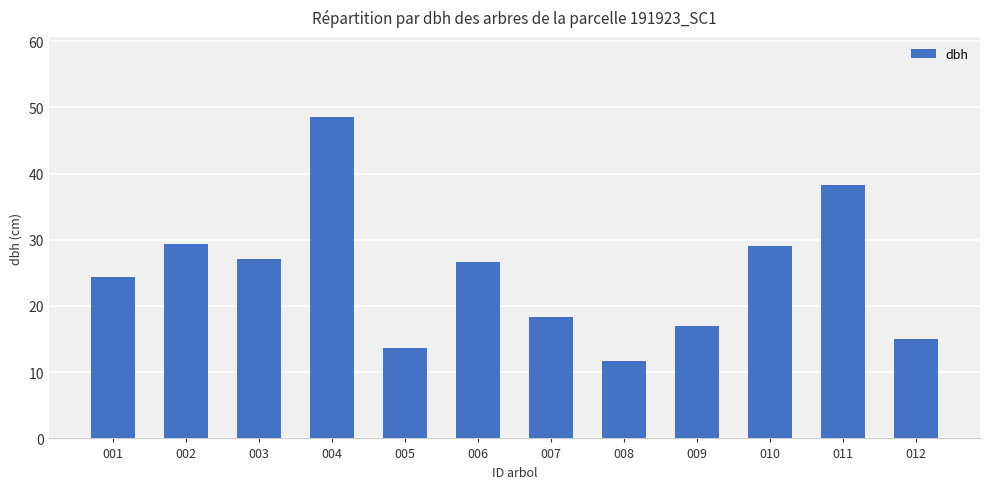

What is the change in value from 001 to 011?

+13.8